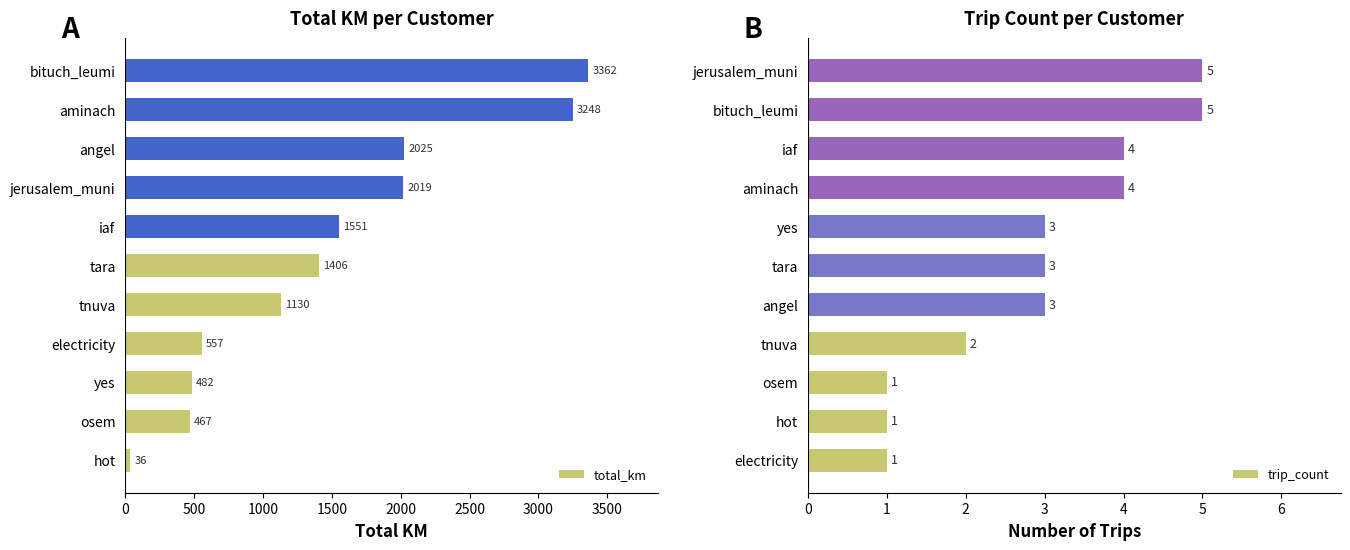

Reading left to right, what are all the values shown in this chart?

total_km: 36.5	466.7	482.2	556.6	1130.0	1405.7	1551.3	2018.7	2025.0	3248.0	3362.5
trip_count: 1.0	1.0	1.0	2.0	3.0	3.0	3.0	4.0	4.0	5.0	5.0